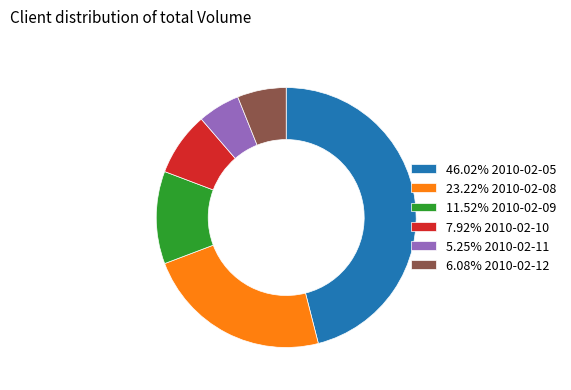

How many slices are in this pie chart?

6